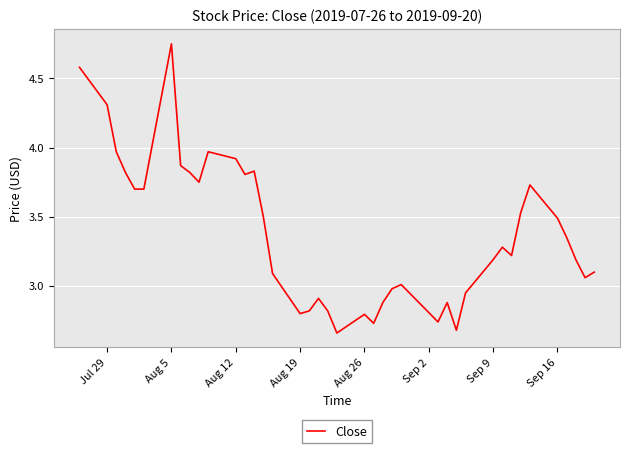

What is the difference between the maximum and minimum values?

2.1